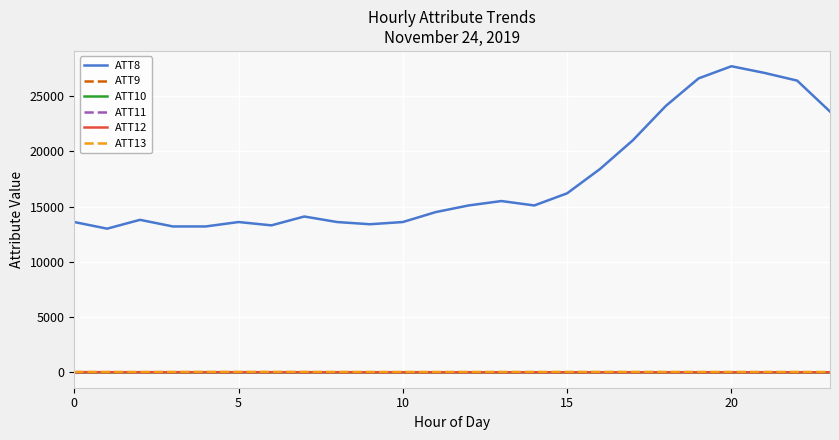

What is the average value of the ATT13 series?

31.3